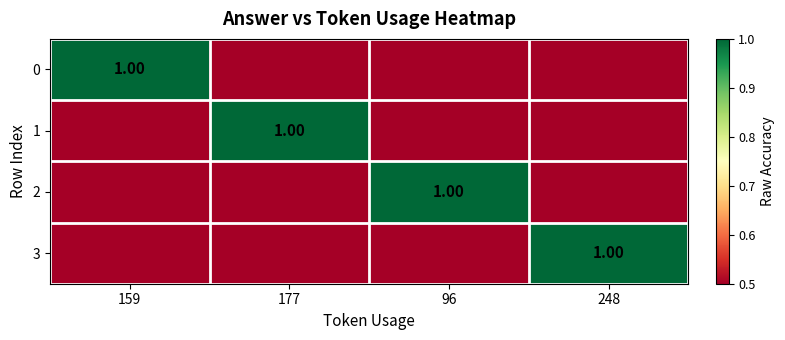

What is the average value of the 1 series?

0.6